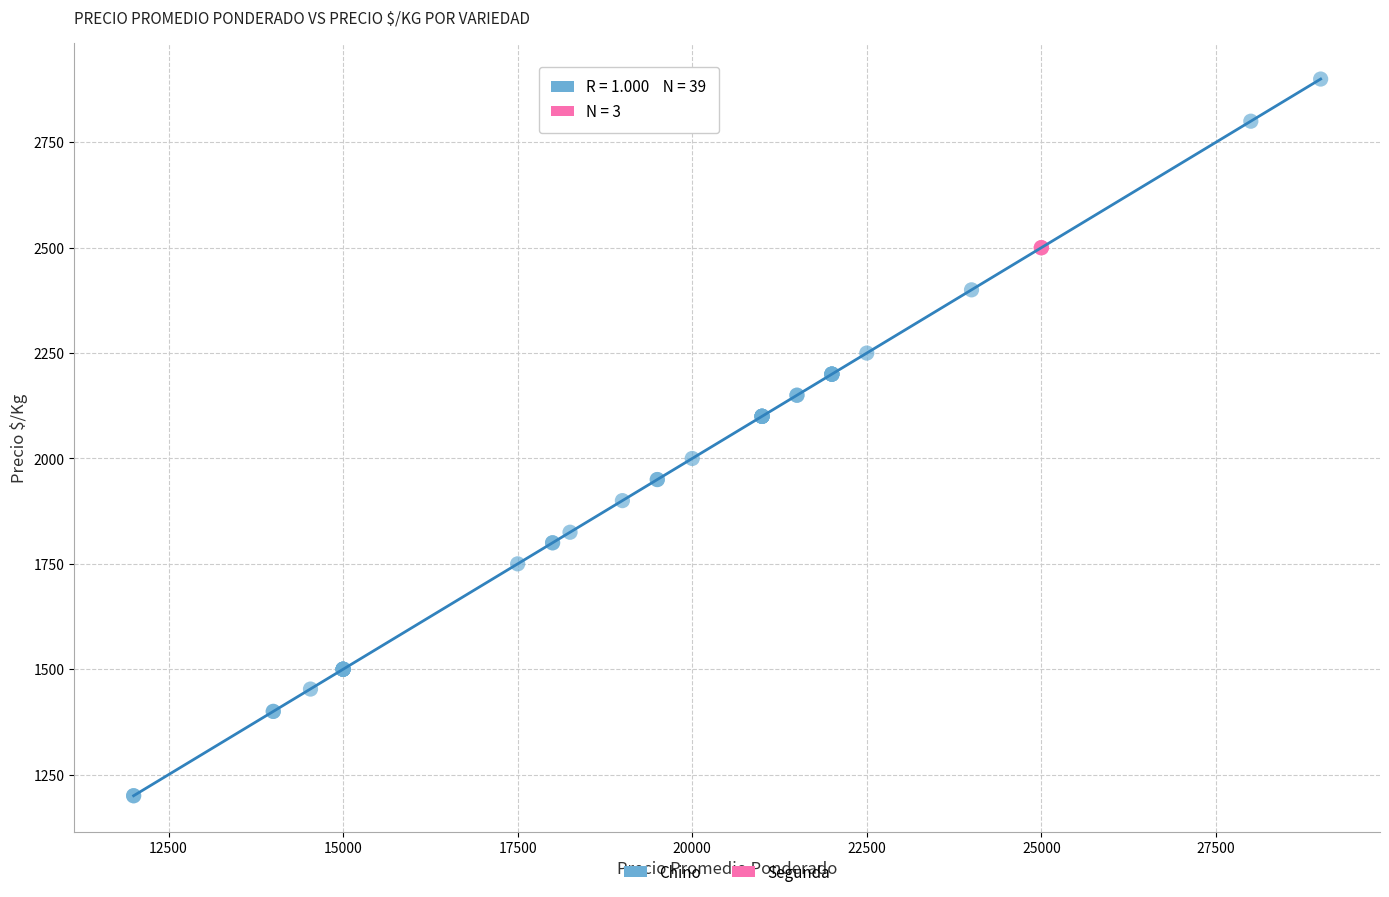

Which series reaches the minimum Y coordinate?

Chino